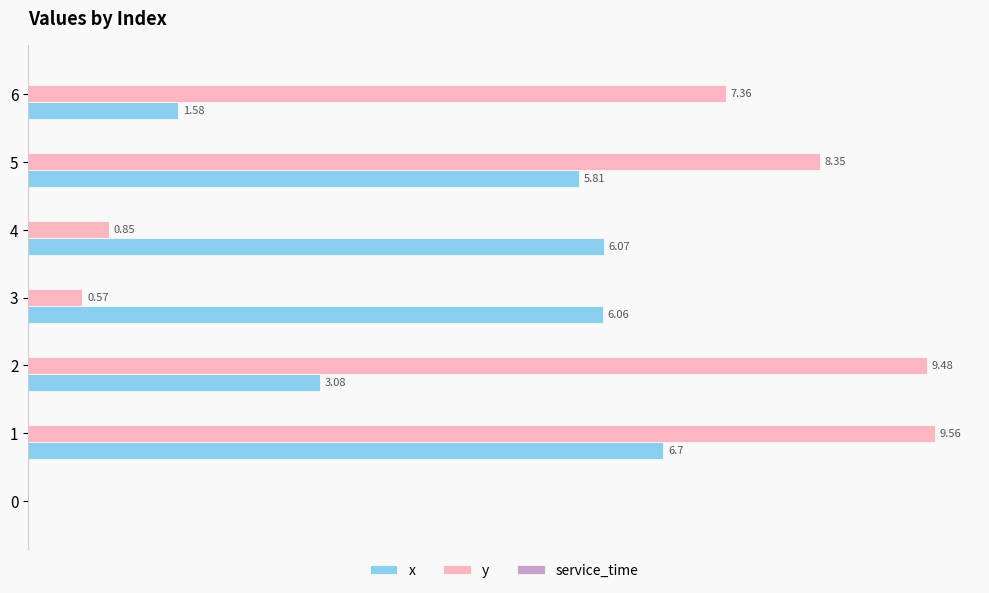

Which series has the largest total across all categories?

y